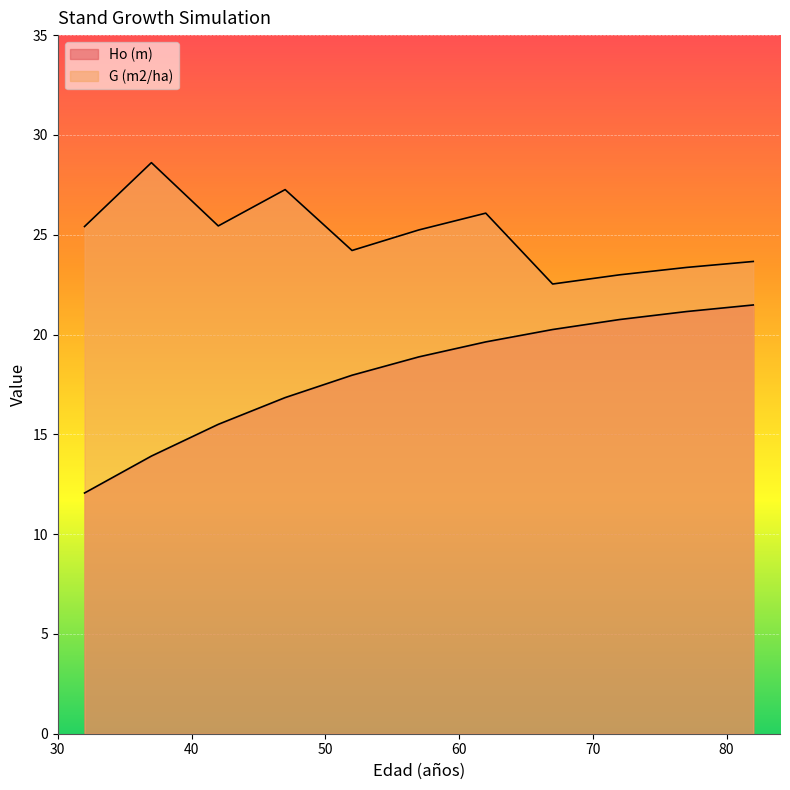

At 47, list the series in order from largest to smallest.

G (m2/ha), Ho (m)